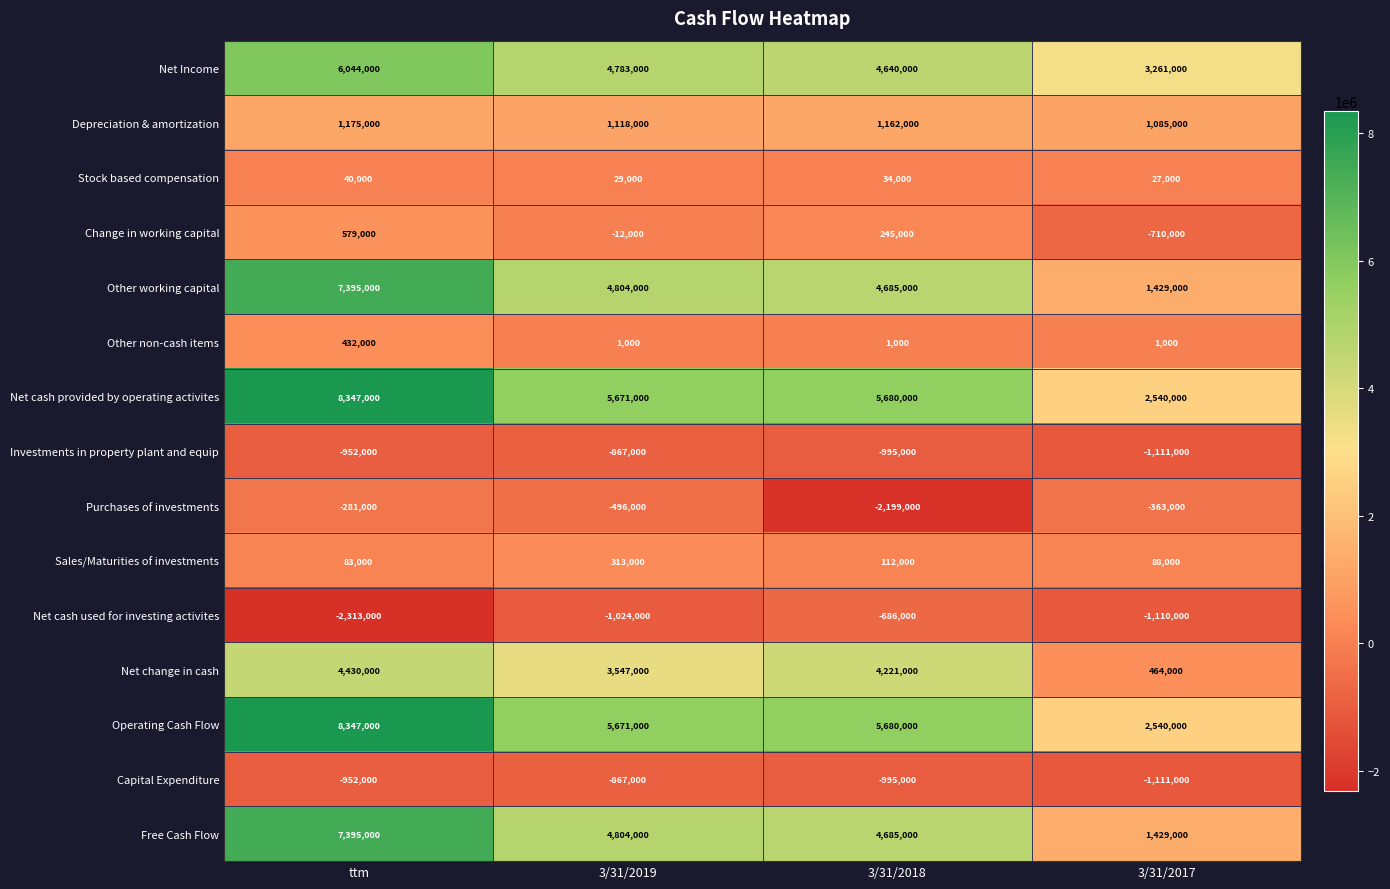

The Sales/Maturities of investments series shows 88000 at 3/31/2017. True or false?

True